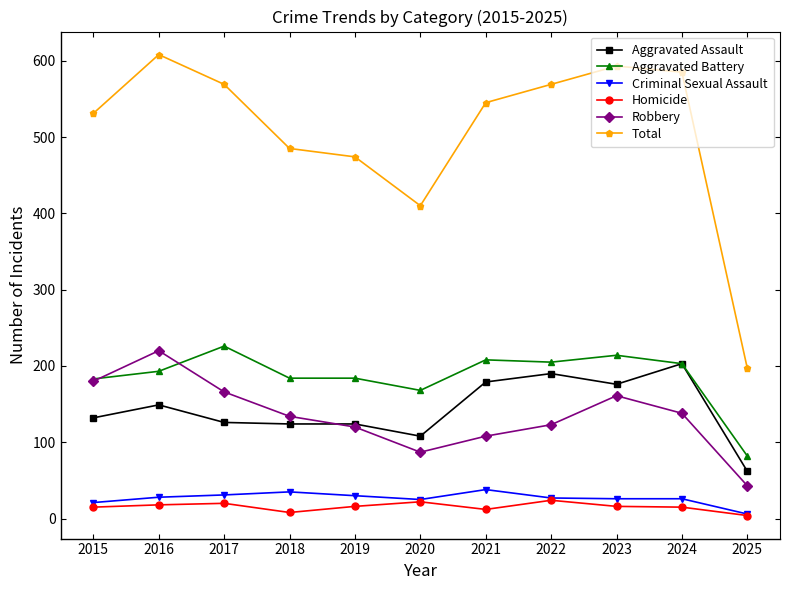

Which series has the largest range (max minus min)?

Total